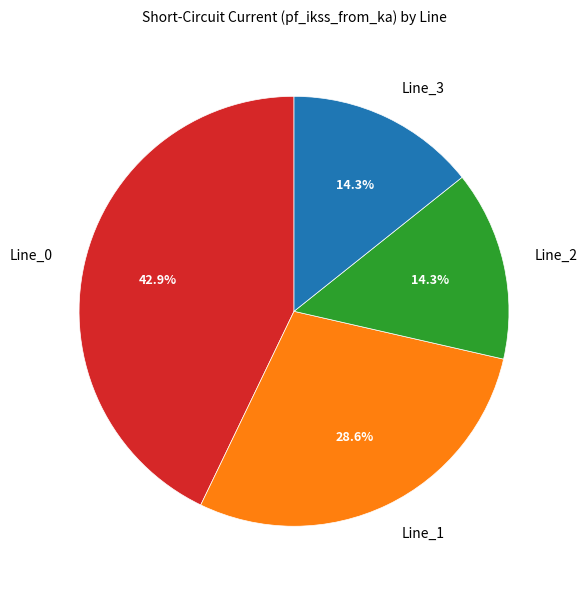

How many slices are in this pie chart?

4